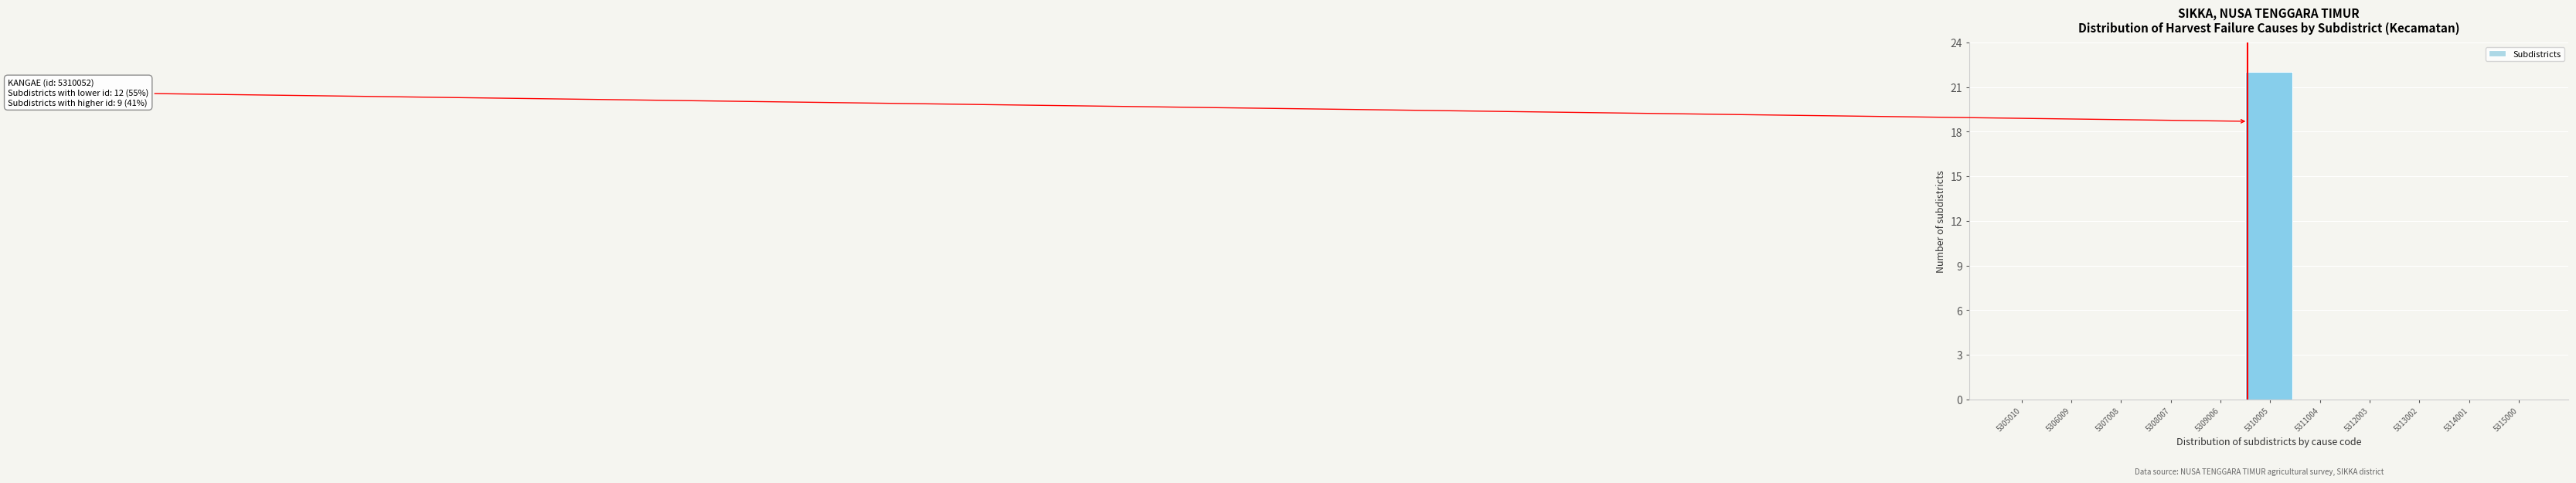

Reading left to right, what are all the values shown in this chart?

5305010=0	5306009=0	5307008=0	5308007=0	5309006=0	5310005=22	5311004=0	5312003=0	5313002=0	5314001=0	5315000=0